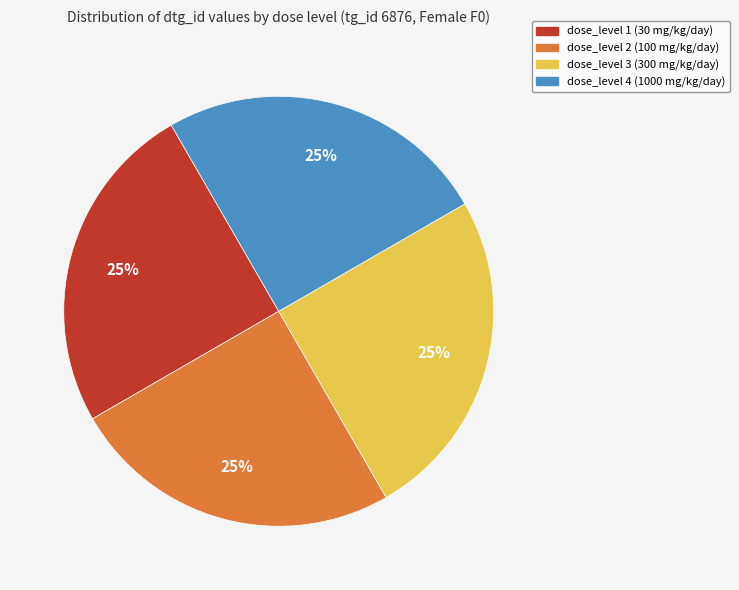

Approximately how many times larger is the value at dose_level 1 (30 mg/kg/day) compared to dose_level 4 (1000 mg/kg/day)?

1.0